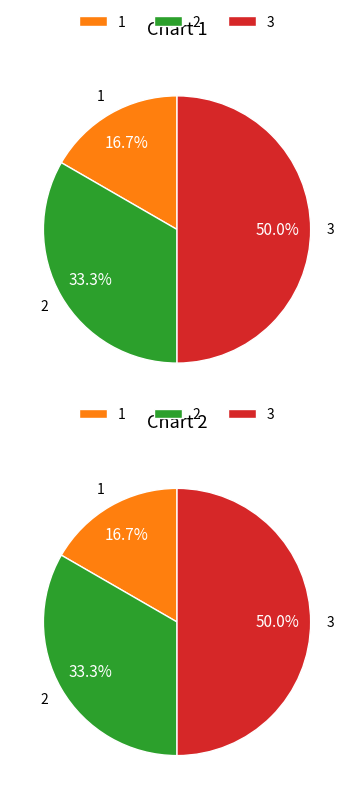

Is it true that 2 is 33% of the pie?

True